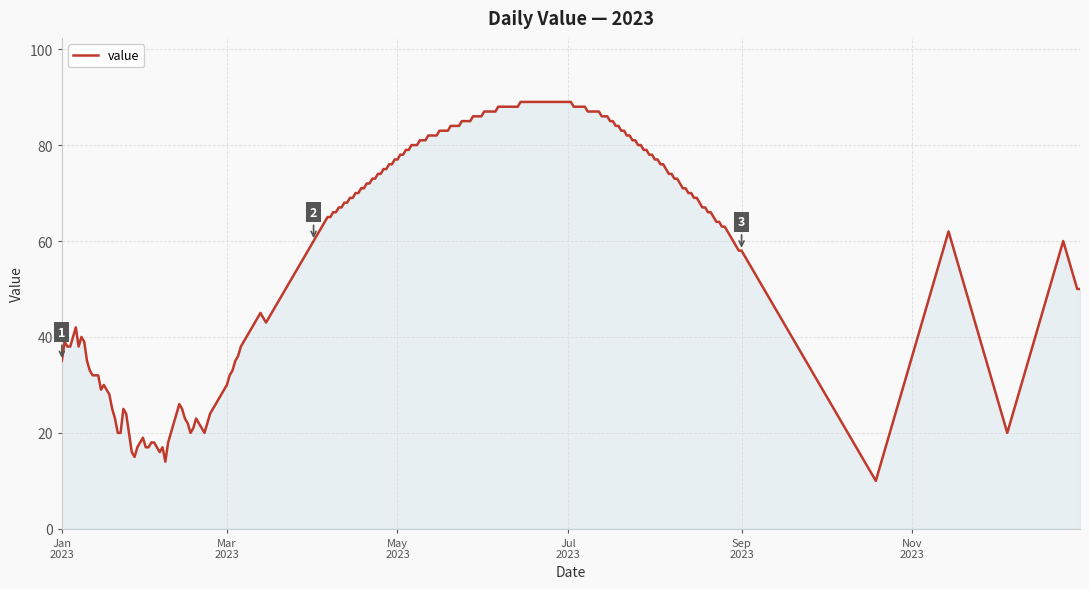

What is the greatest value displayed?

89